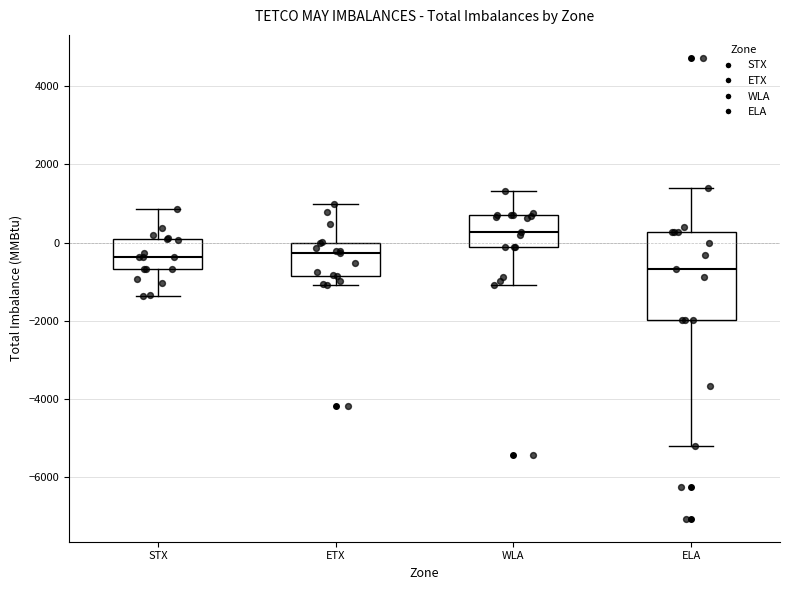

Reading left to right, read every box against the y-axis: the position of its median line, the range the box covers, and the ends of its whiskers. The values are not printed on the chart, so give them approximately, as read against the axis.

STX: median -400, box -600 to 0, whiskers -1400 to 800
ETX: median -200, box -800 to 0, whiskers -1000 to 1000
WLA: median 200, box -200 to 800, whiskers -1000 to 1400
ELA: median -600, box -2000 to 200, whiskers -5200 to 1400